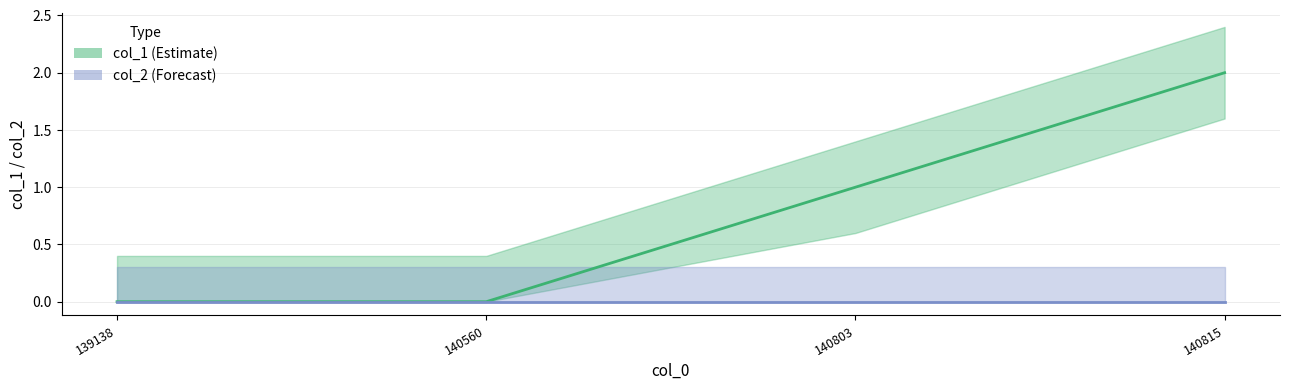

Which series has the largest range (max minus min)?

col_1